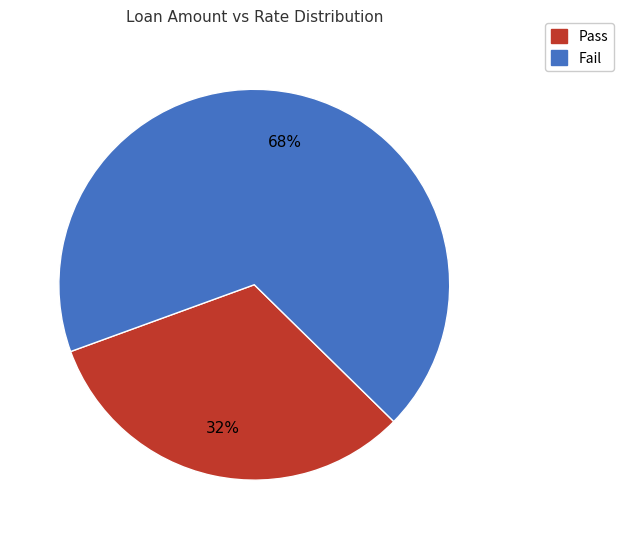

Is there a majority slice in this chart?

Yes